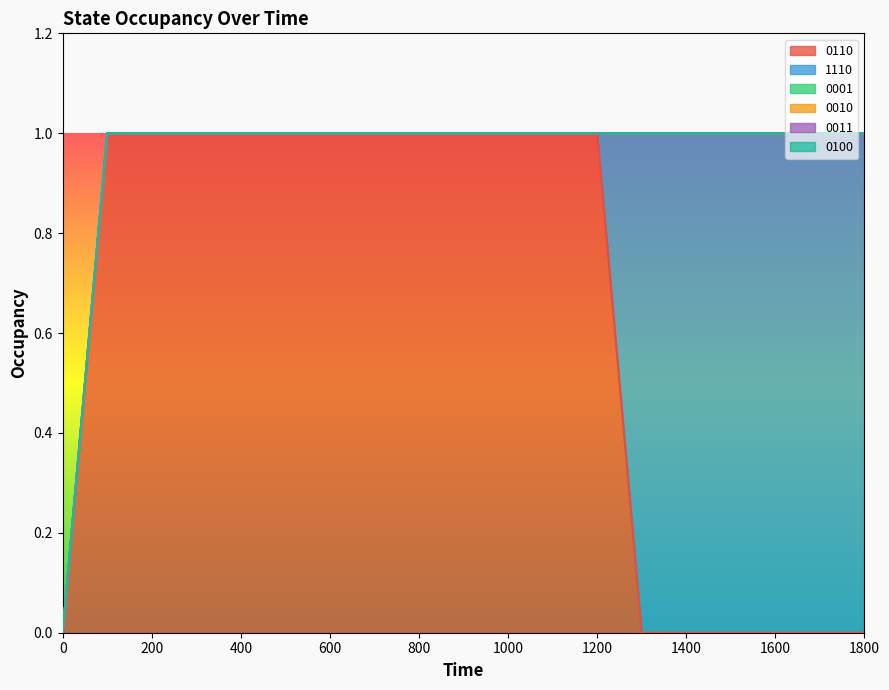

What is the value of the 0110 point at the 7th from the left?

1